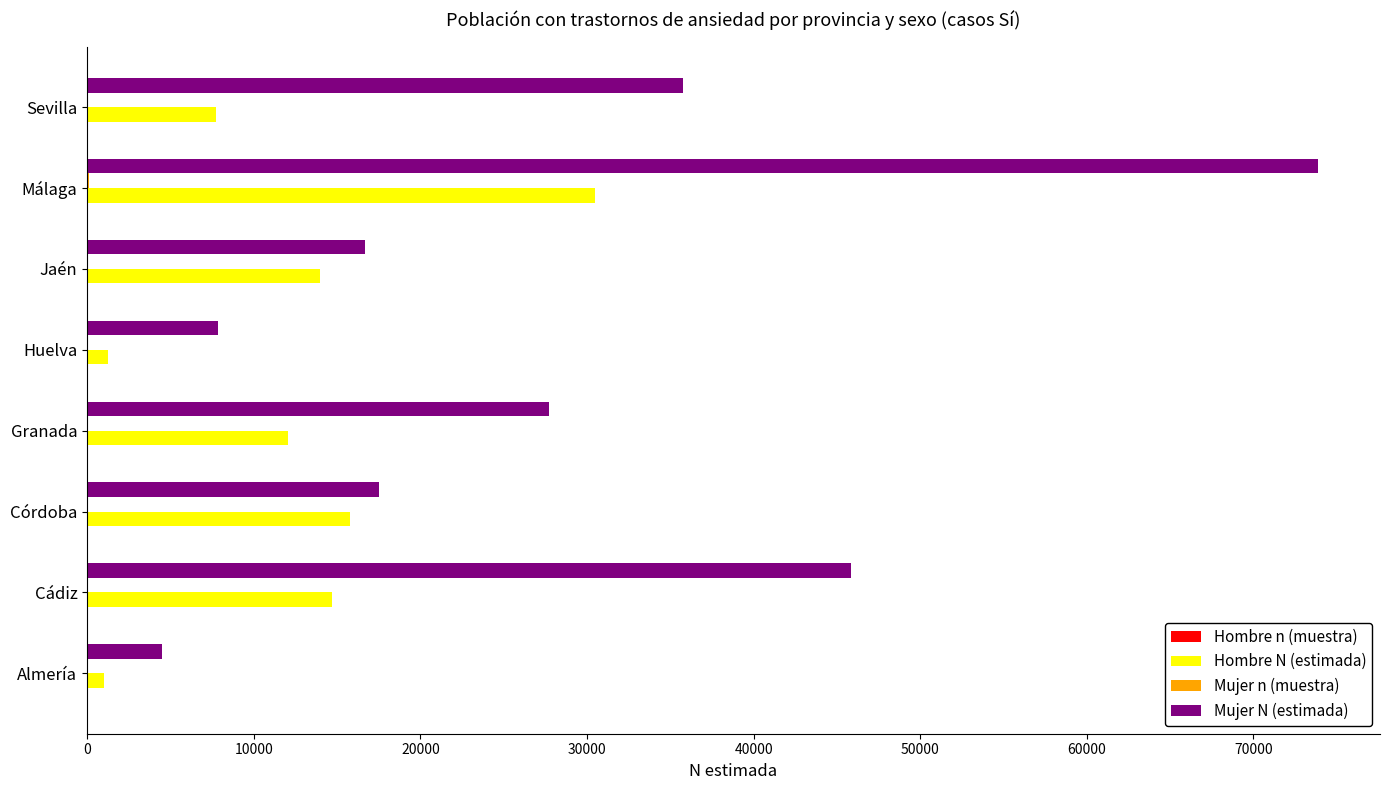

True or false: Mujer N (estimada) has a value of 73897 at Málaga.

True